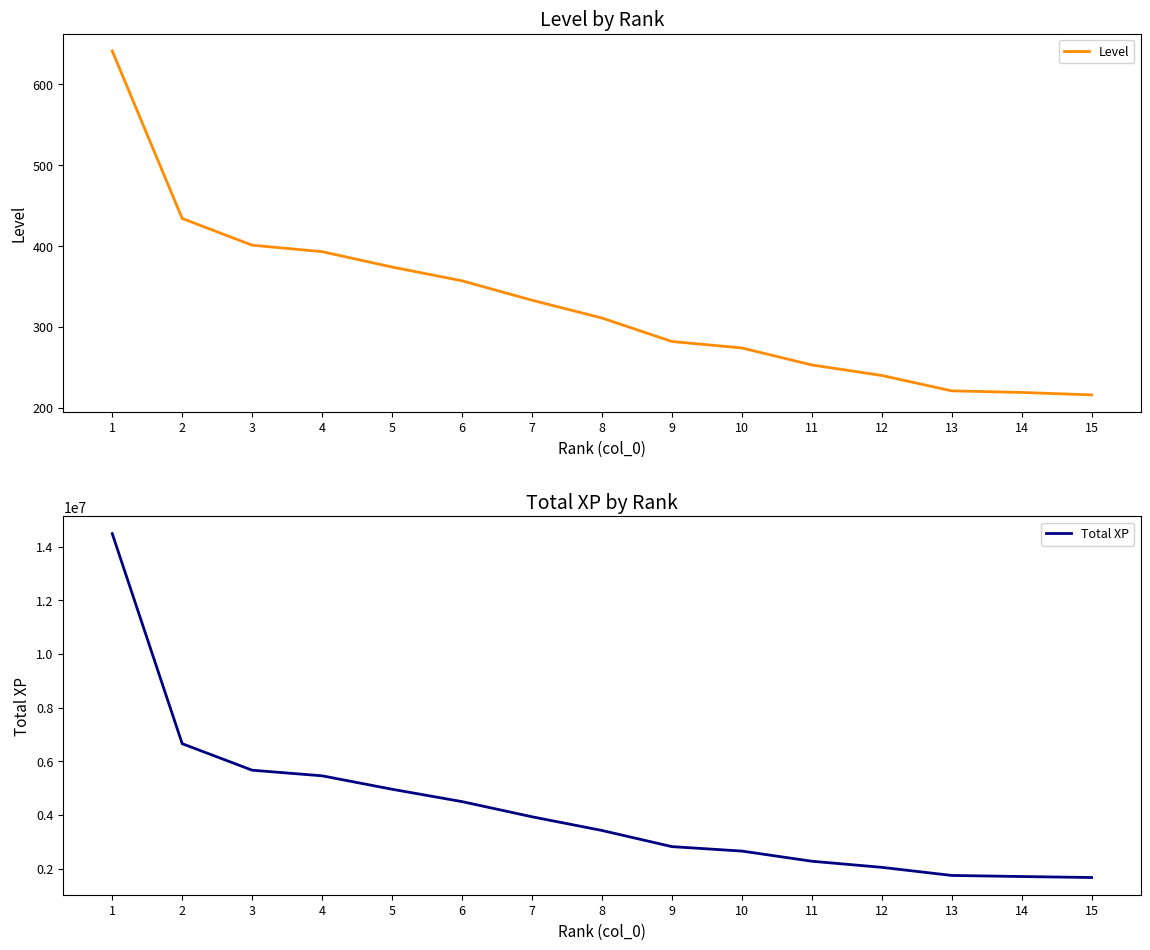

True or false: Level has a value of 210 at 3.

False